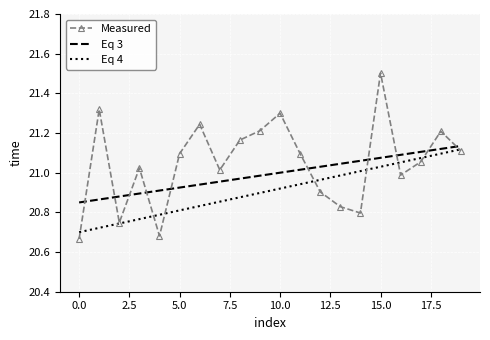

Which series has the largest range (max minus min)?

Measured